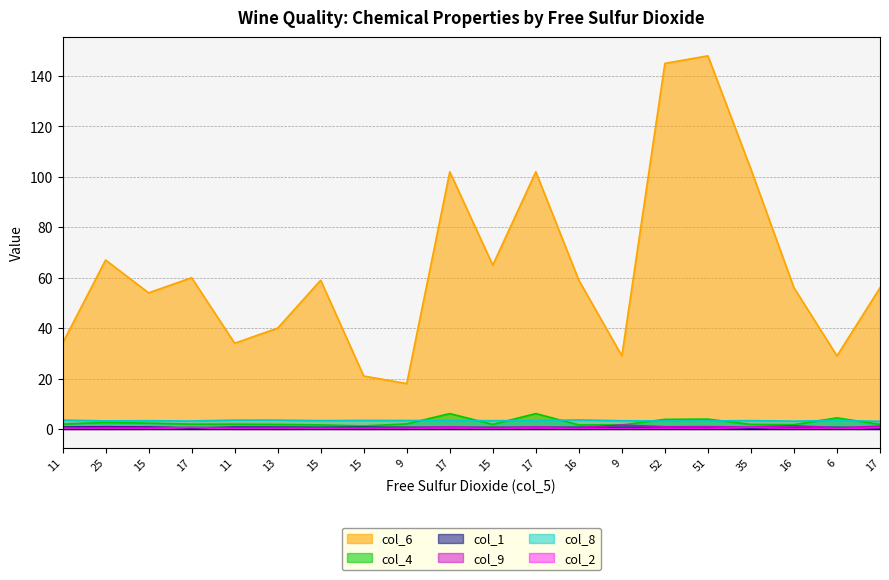

What is the maximum value for col_8?

3.6